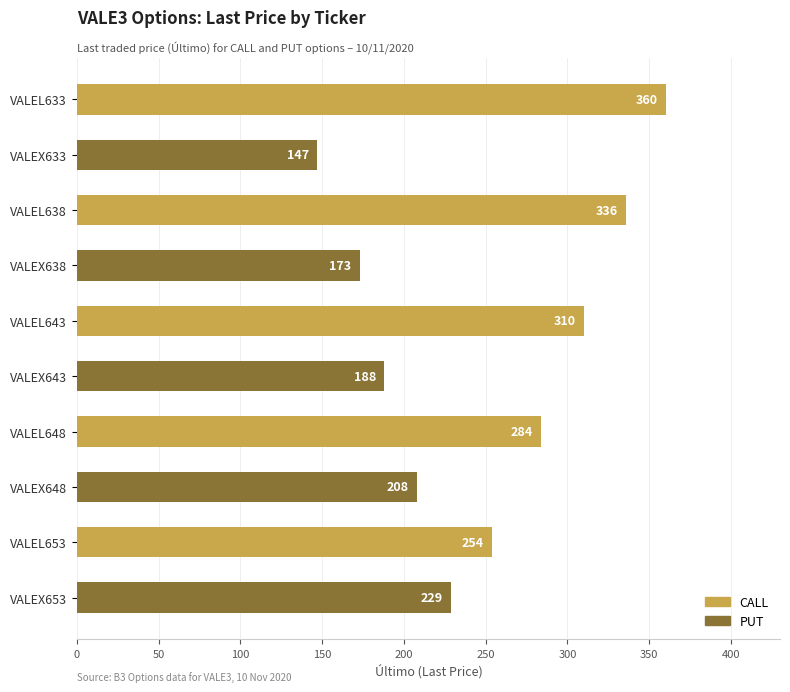

True or false: CALL has a value of 360 at VALEL633.

True